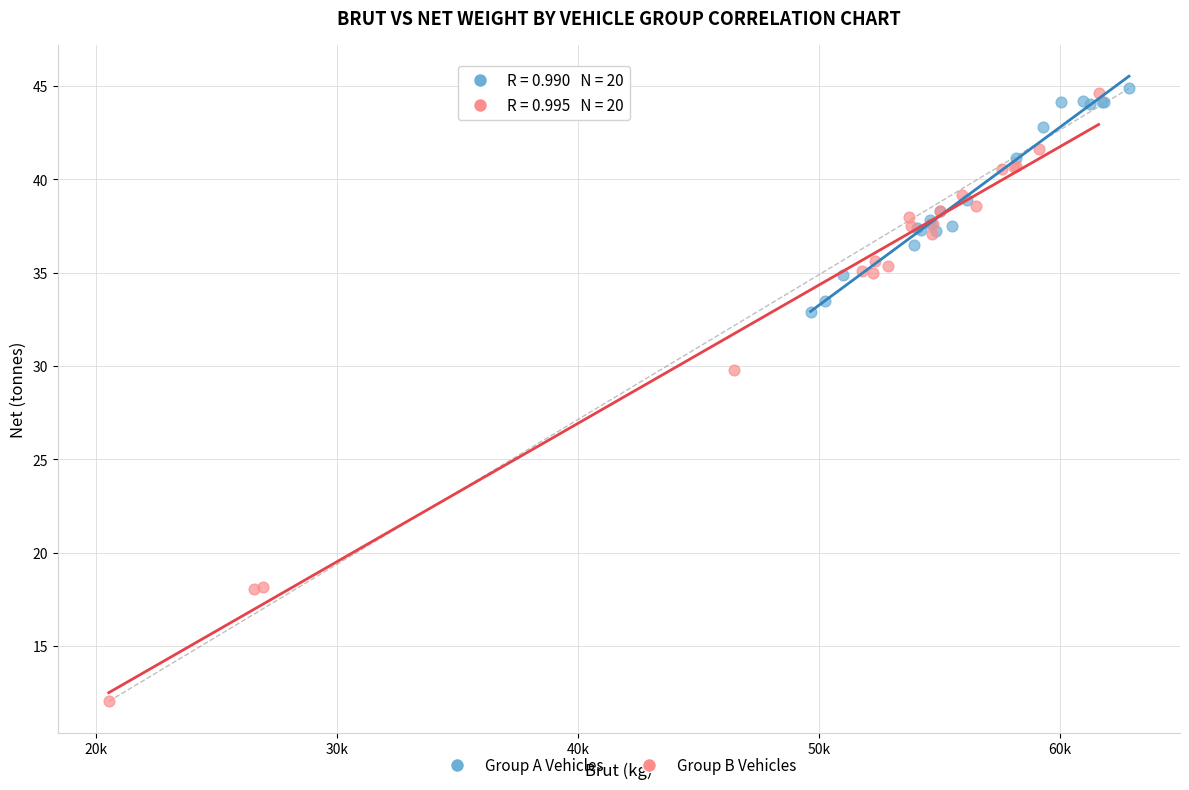

Which series reaches the minimum Y coordinate?

Group B Vehicles